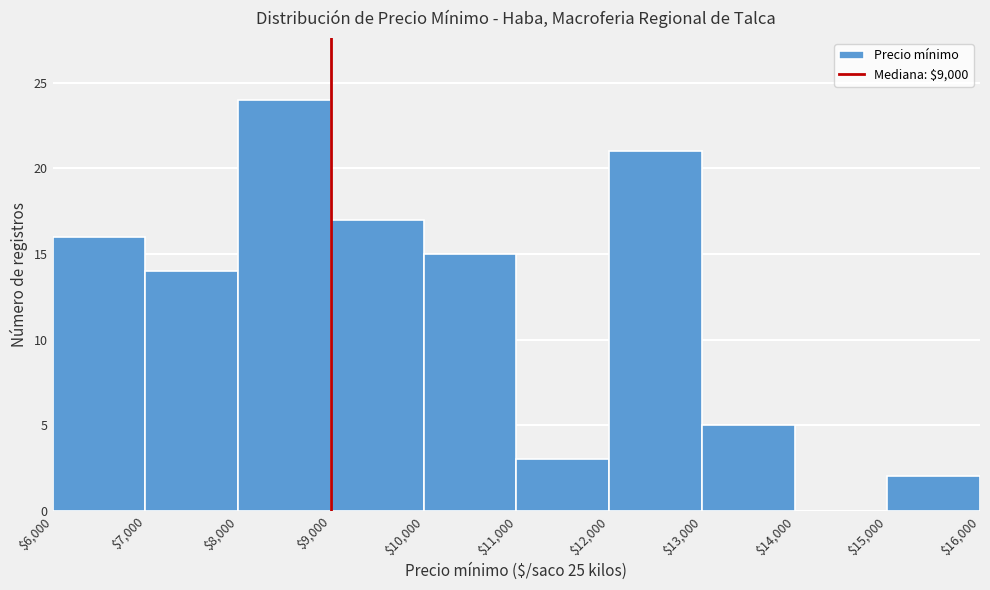

Reading left to right, transcribe this chart: for each bar, give the range it covers on the x-axis and its height. The values are not printed on the chart, so give them approximately, as read against the axis.

$6,000 to $7,000: 16
$7,000 to $8,000: 14
$8,000 to $9,000: 24
$9,000 to $10,000: 17
$10,000 to $11,000: 15
$11,000 to $12,000: 3
$12,000 to $13,000: 21
$13,000 to $14,000: 5
$14,000 to $15,000: 0
$15,000 to $16,000: 2